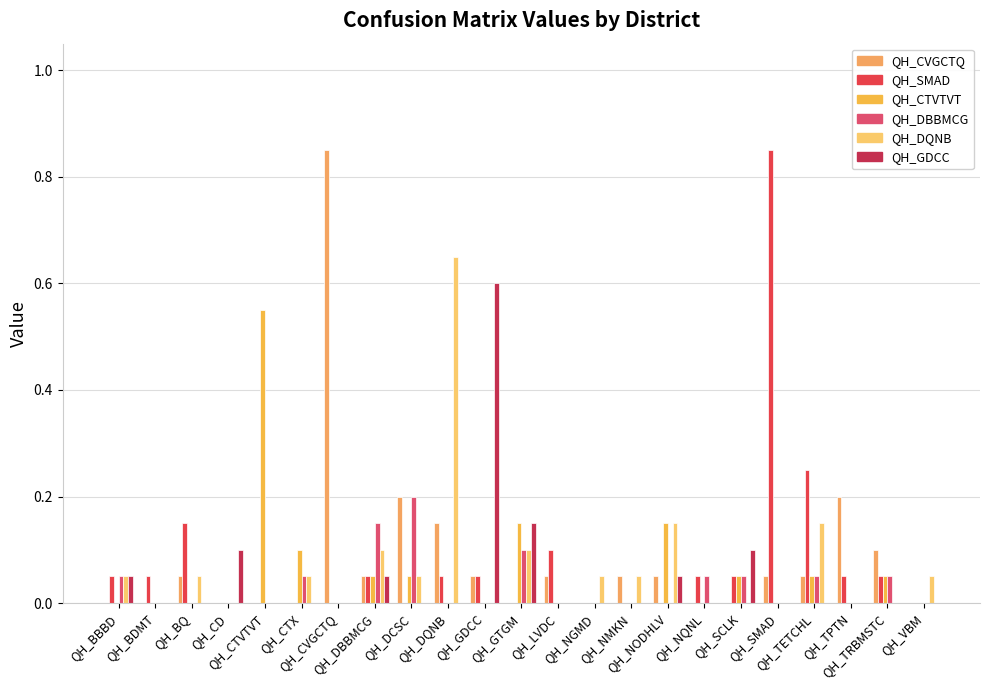

Which category has the highest value across all series?

QH_CVGCTQ